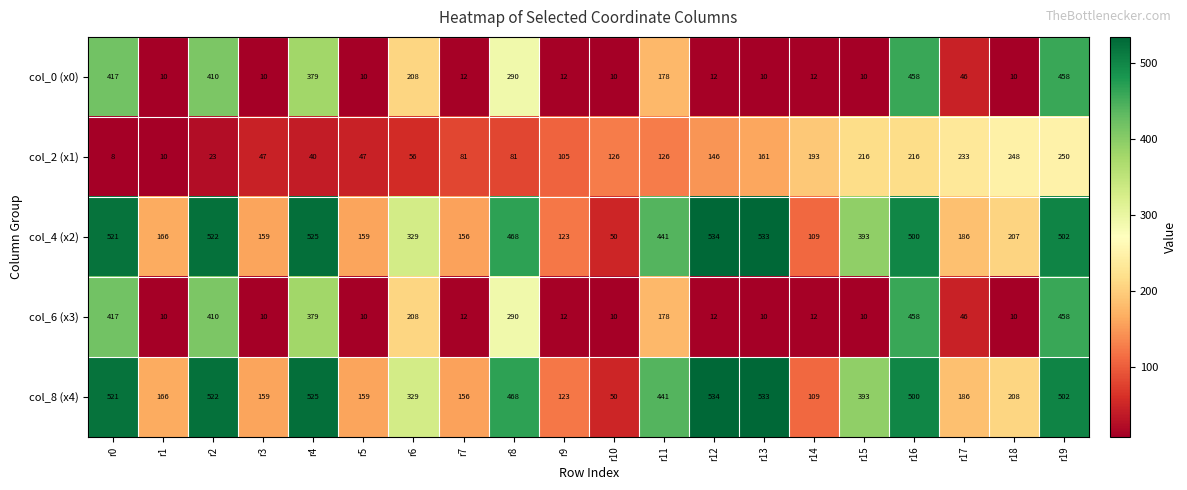

Where is col_0 (x0) nearest to the value 234?

r6